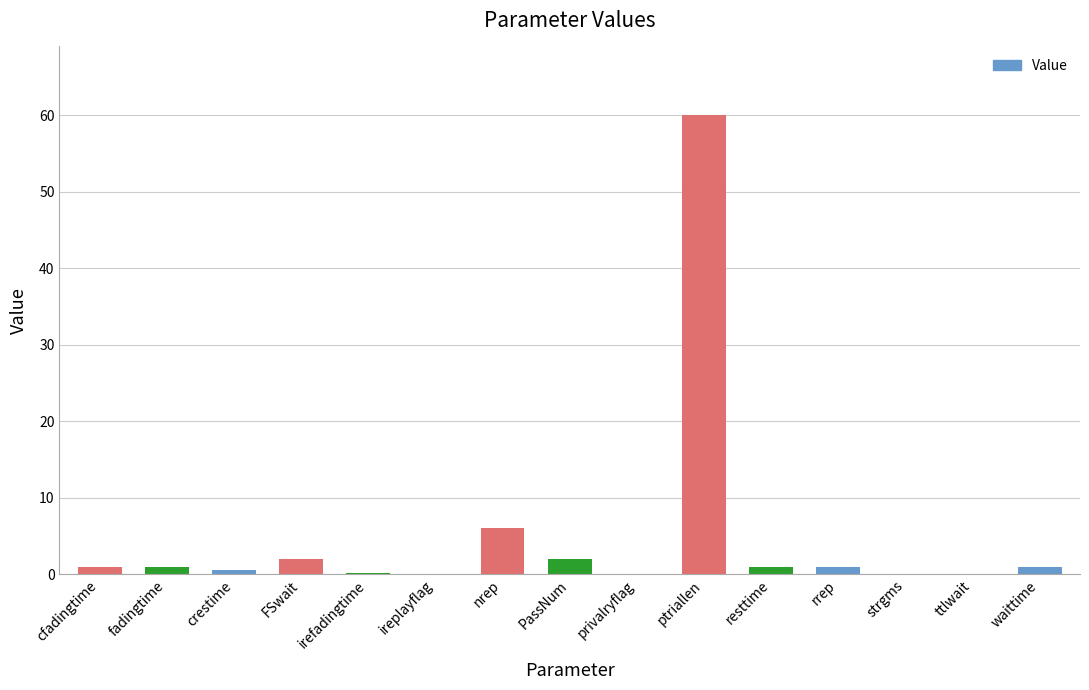

At which label is the value closest to 30?

nrep